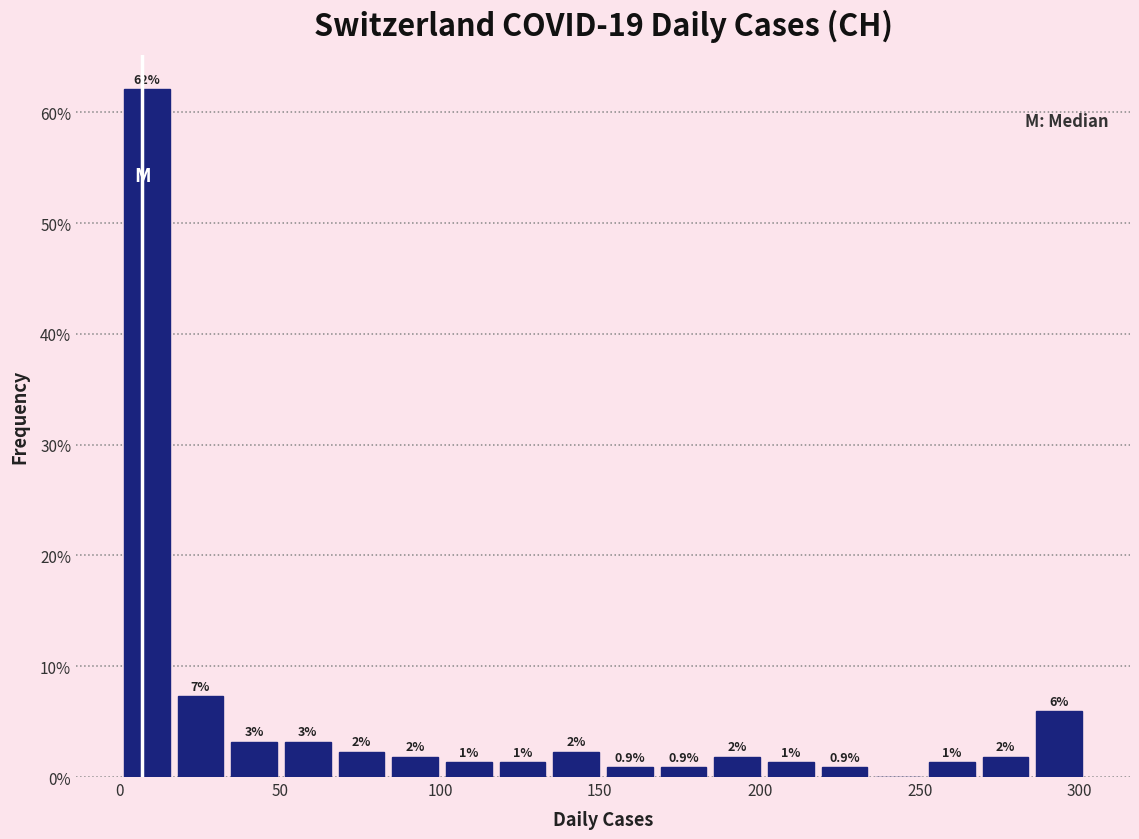

Around what value on the x-axis is the tallest bar? Give the approximate position of its centre, as read against the axis.

10